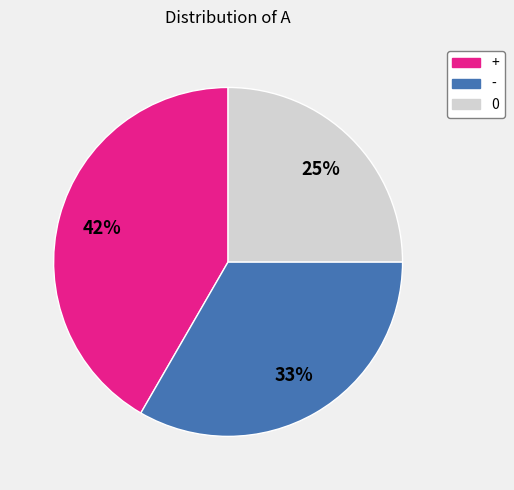

True or false: - accounts for 22% of the total.

False